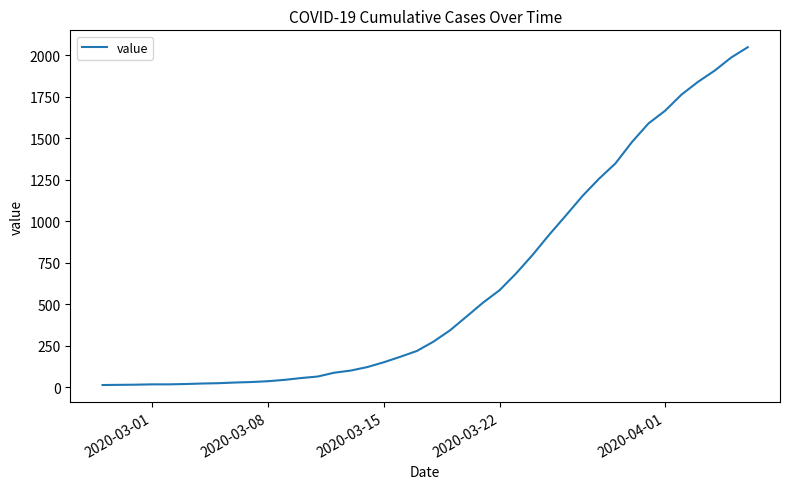

What is the smallest value displayed?

13